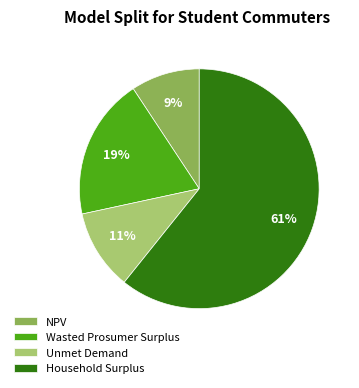

Between Wasted Prosumer Surplus and Household Surplus, which is larger?

Household Surplus